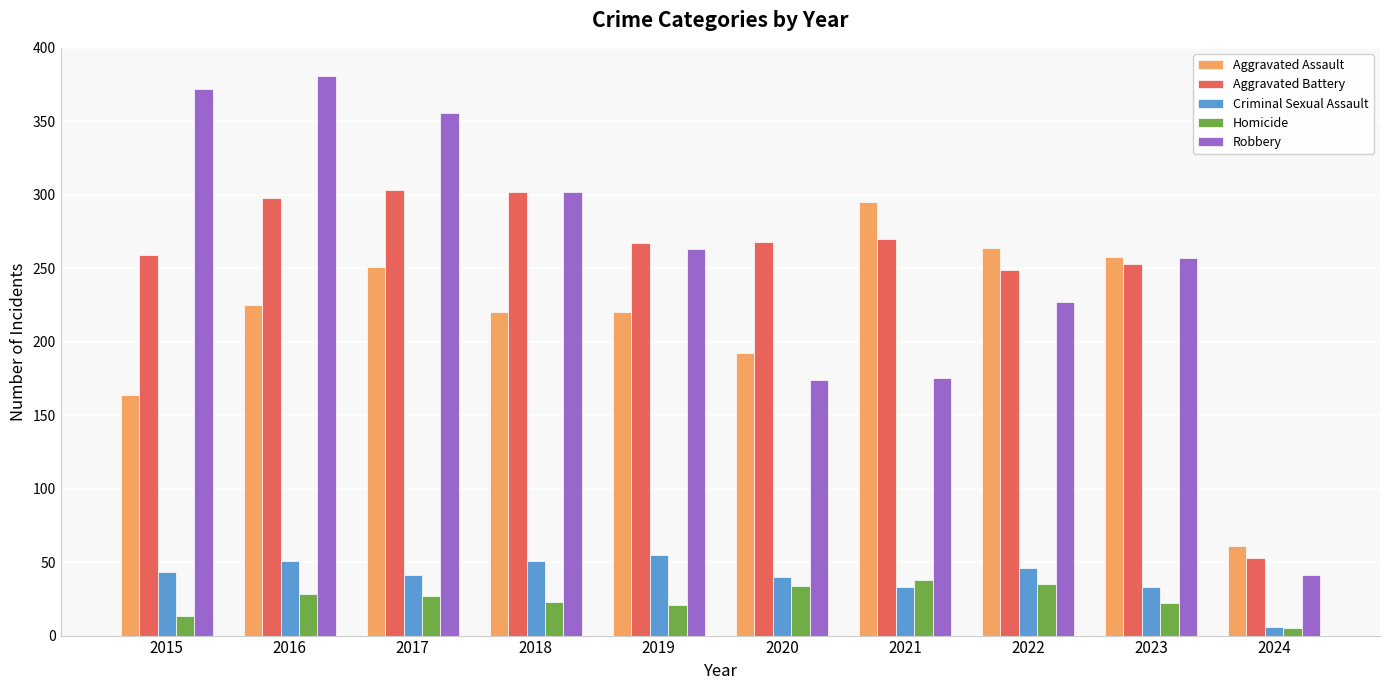

At 2015, list the series in order from largest to smallest.

Robbery, Aggravated Battery, Aggravated Assault, Criminal Sexual Assault, Homicide